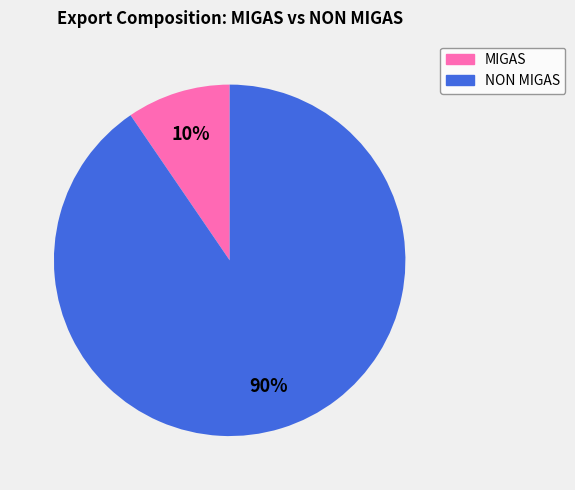

To the nearest percent, what is the average slice percentage?

50%